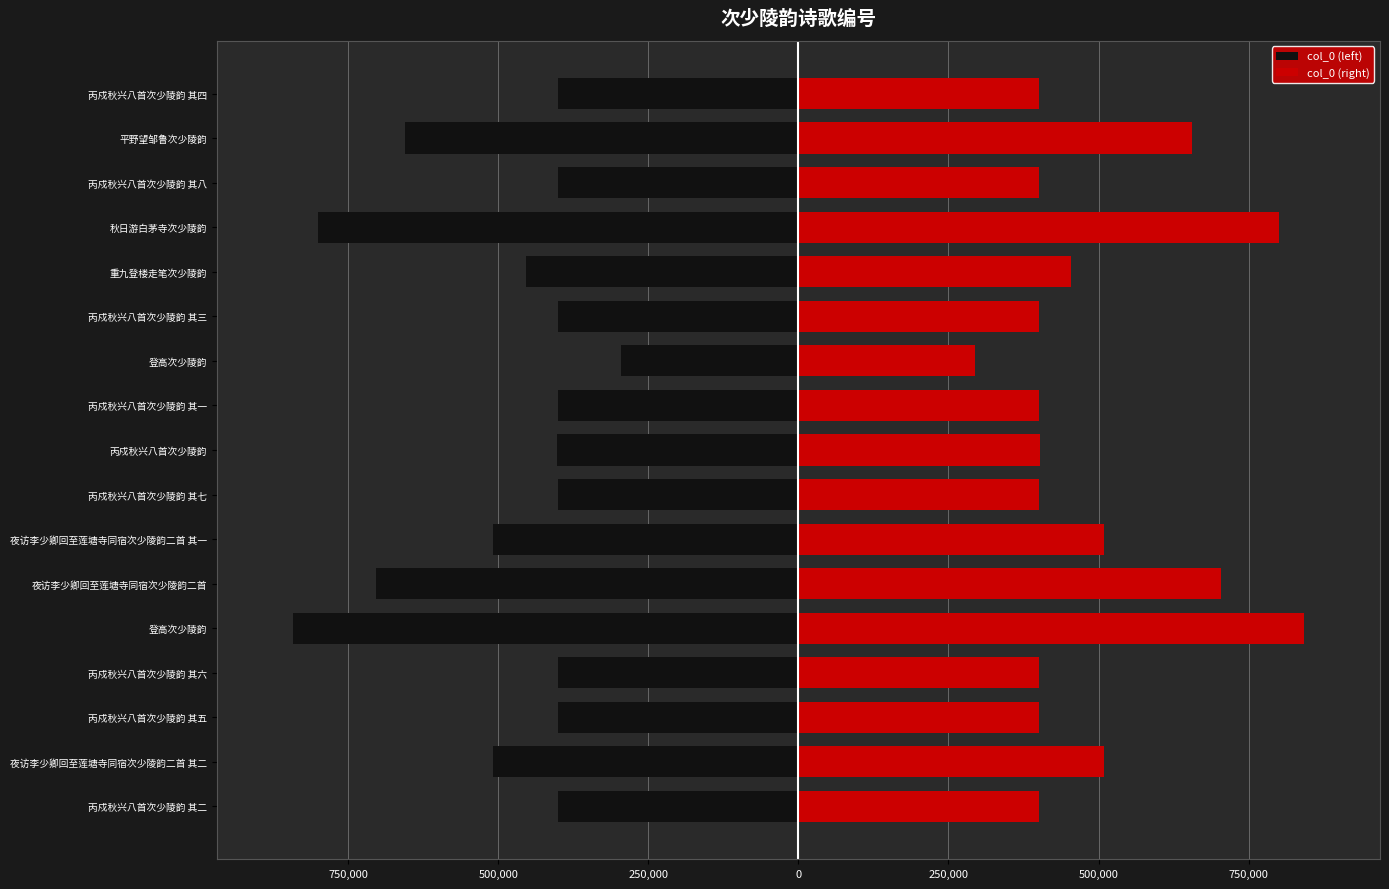

The col_0 (right) series shows 294825 at 登高次少陵韵. True or false?

True